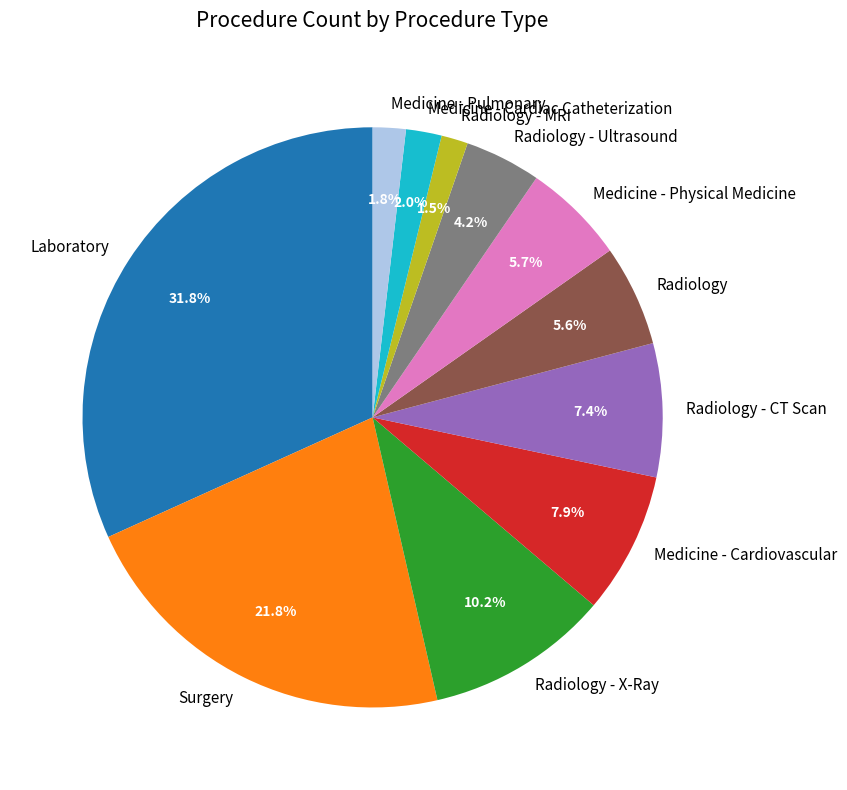

Which category has the biggest portion of the pie?

Laboratory